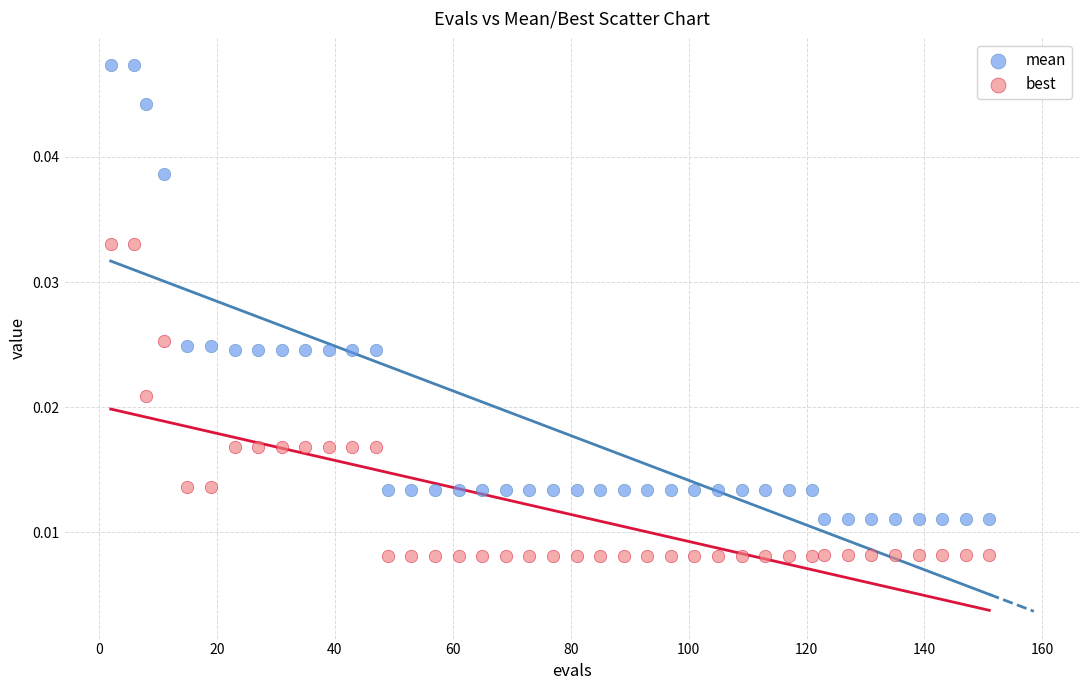

What is the X range (max minus min) for the scatter plot?

149.0